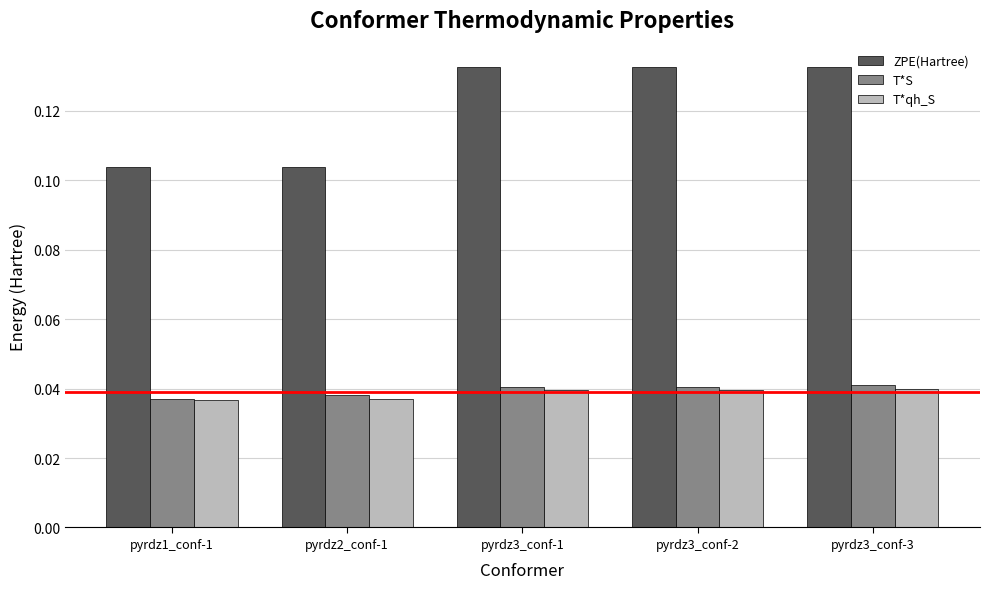

Is it true that ZPE(Hartree) equals 0.0 at pyrdz3_conf-3?

False